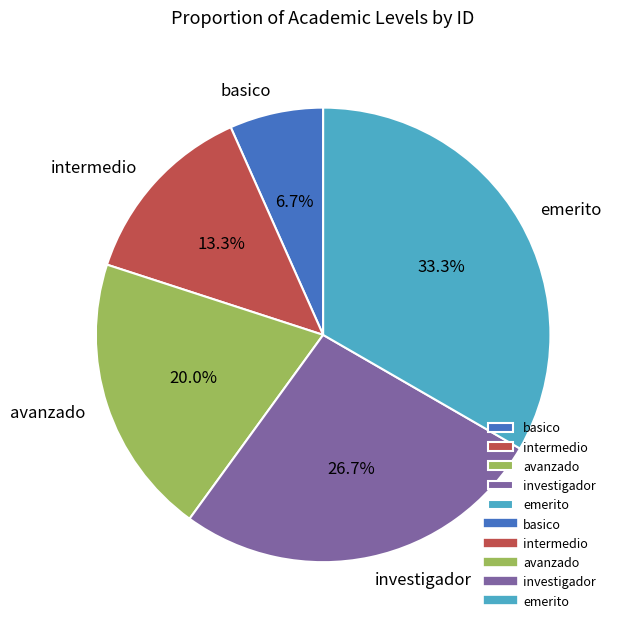

Combined, what portion of the pie is avanzado and basico?

26.7%